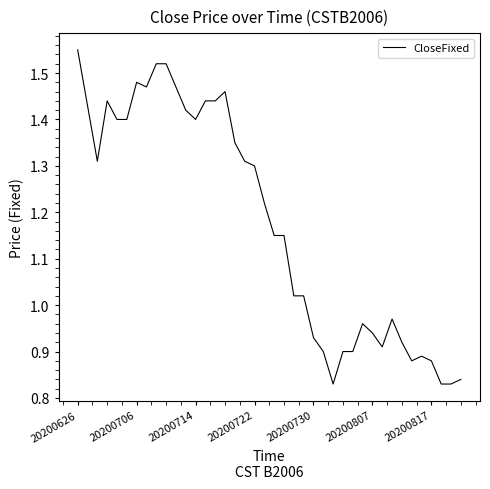

What is the difference between the maximum and minimum values?

0.7